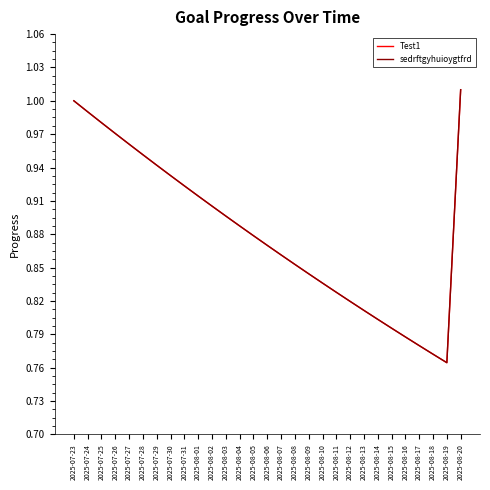

Which has a higher value, 2025-08-19 or 2025-07-28?

2025-07-28